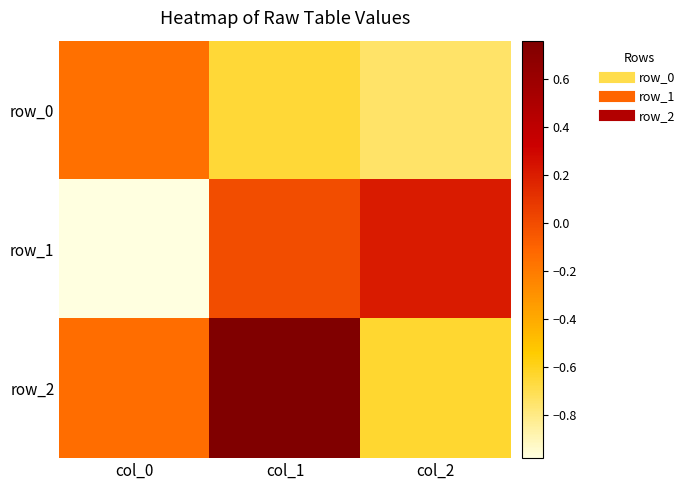

What is the difference between the highest and lowest values at col_0?

0.8